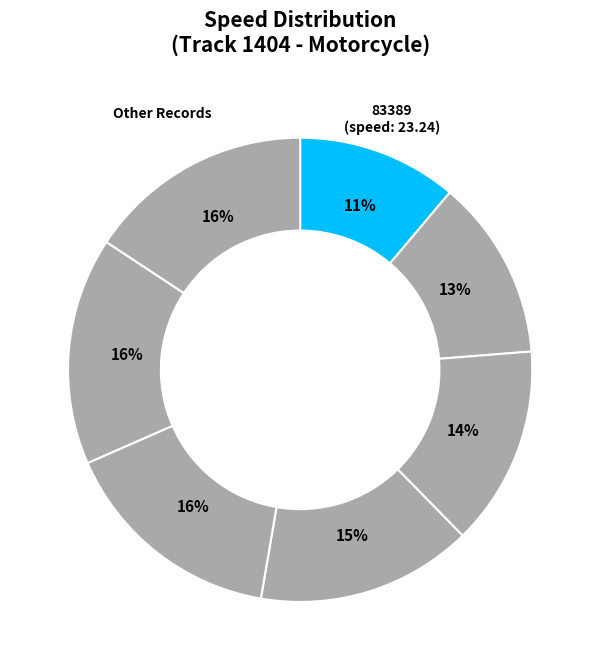

To the nearest percent, what is the average slice percentage?

14%